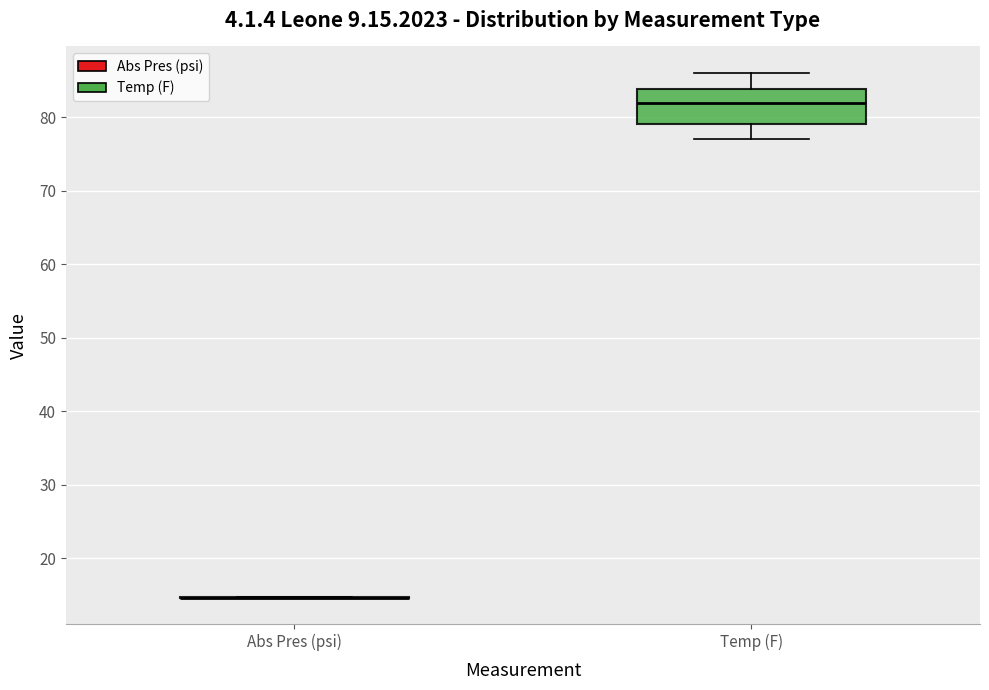

Comparing the boxes themselves (not the whiskers), which one is the tallest?

Temp (F)